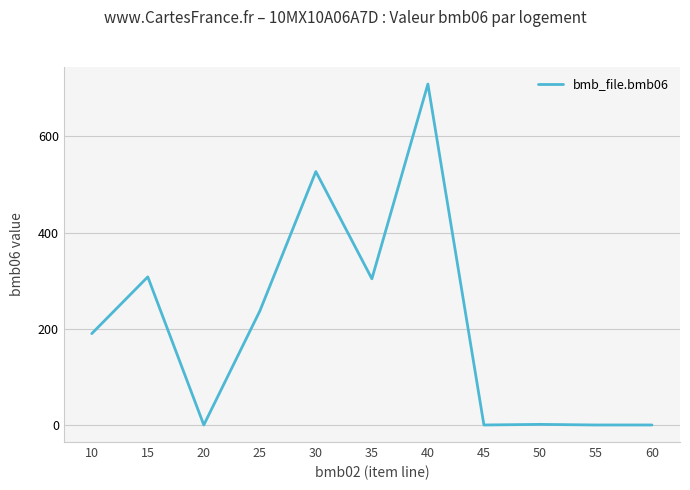

True or false: the data has more than 0 interior local peaks.

True